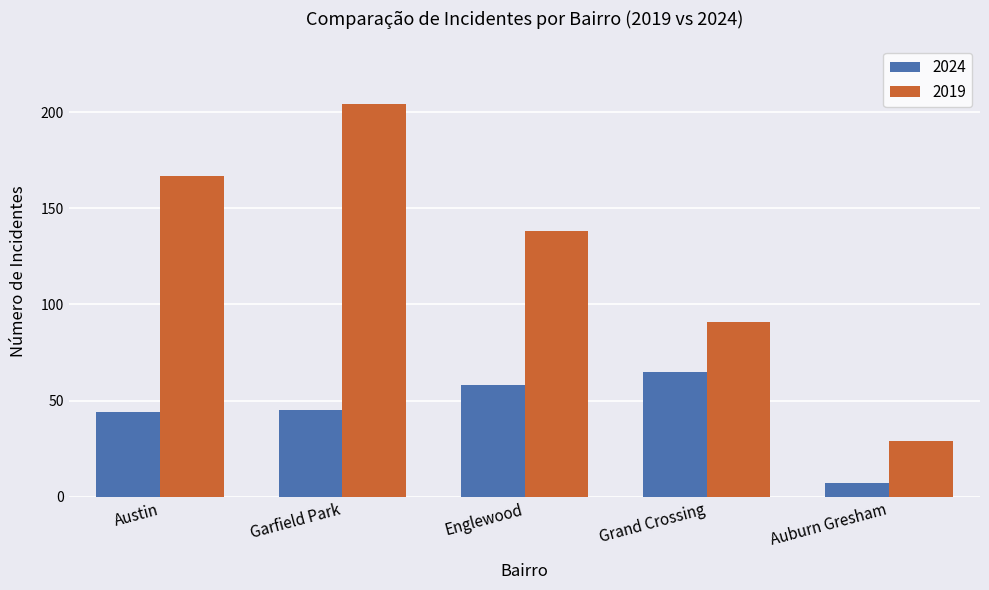

What is the difference between the second highest and minimum values in the 2024 series?

51